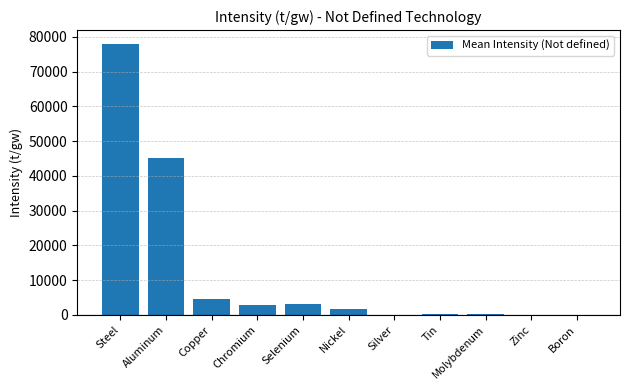

What value does the data have at Silver?

36.0